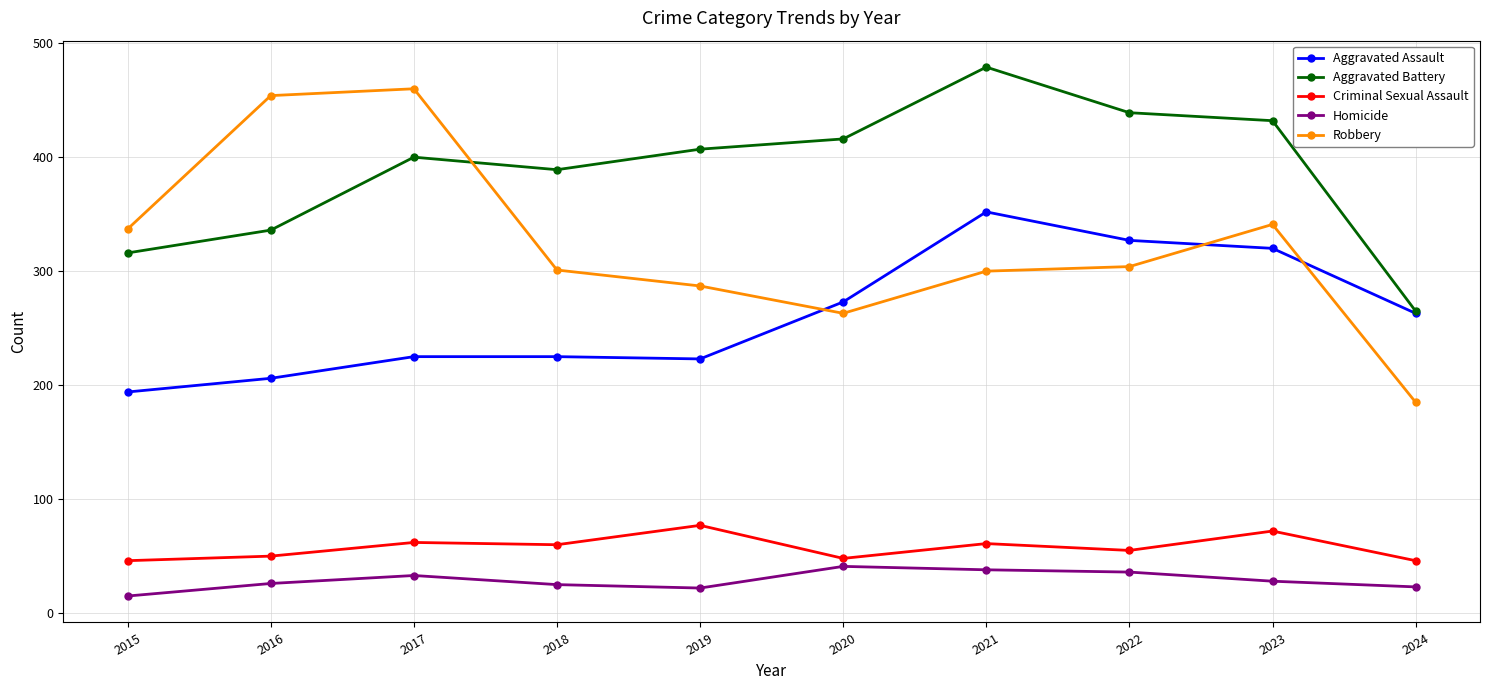

What is the value of the Robbery point at the 6th from the left?

263